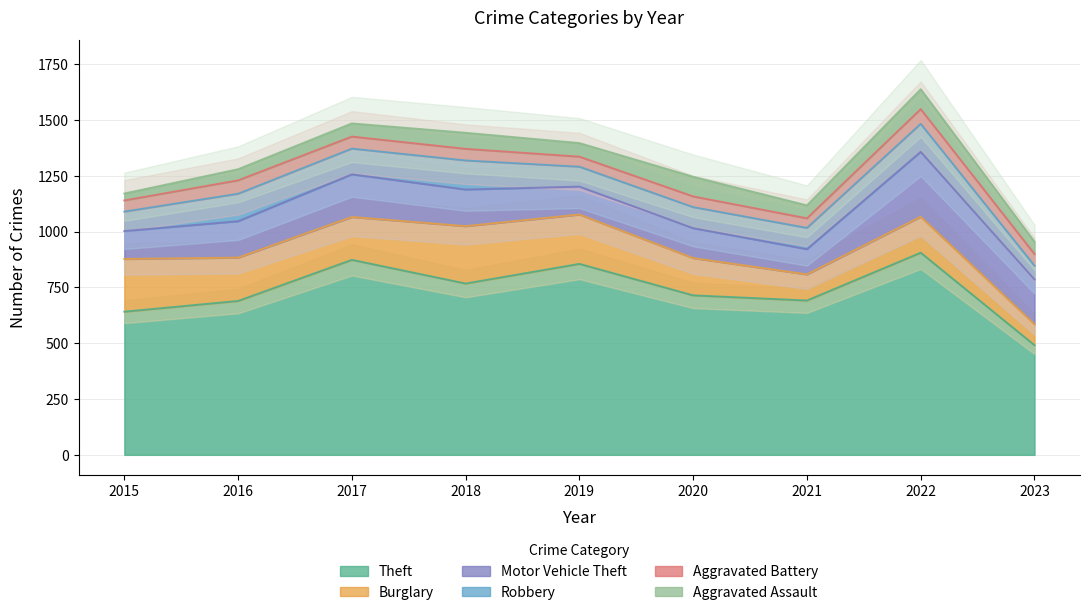

Reading left to right, transcribe all the data shown in this chart.

Theft: 641	689	873	767	855	714	691	905	491
Burglary: 236	194	192	257	221	167	117	161	94
Motor Vehicle Theft: 125	163	191	164	125	134	113	291	200
Robbery: 87	123	115	130	89	94	95	125	62
Aggravated Battery: 50	60	54	52	45	48	43	66	52
Aggravated Assault: 31	50	59	72	61	88	58	89	55